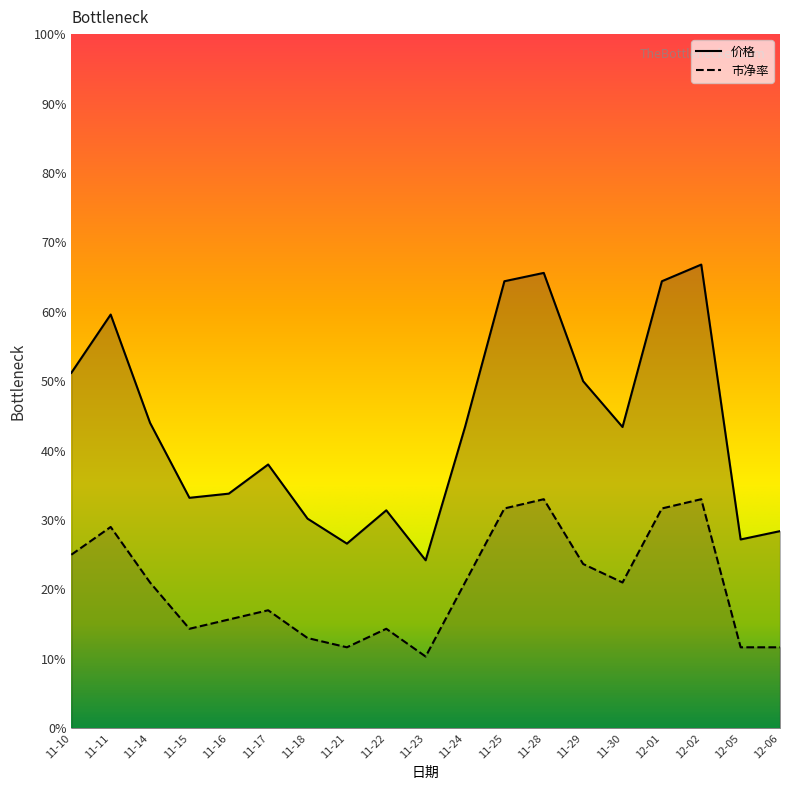

Between 11-29 and 11-14, which is larger?

11-29